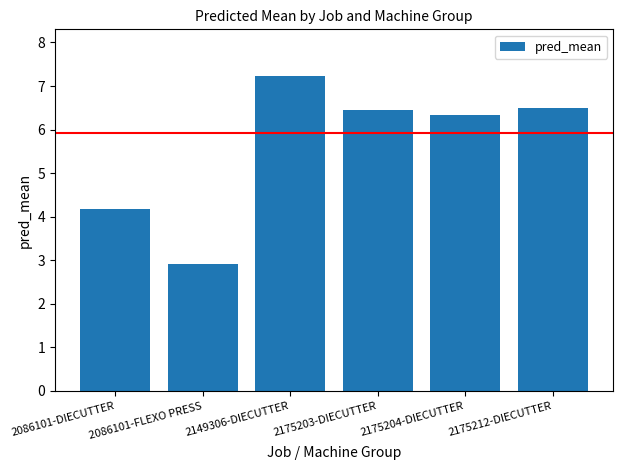

What is the value of the 3rd bar from the left?

7.2